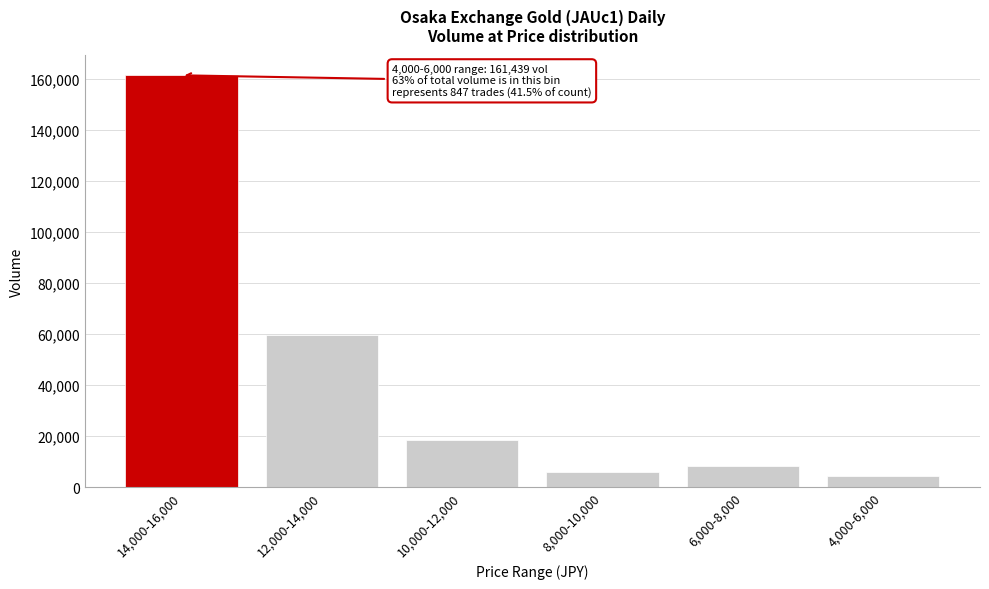

Reading left to right, transcribe all the data shown in this chart.

161439	59769	18286	5908	8231	4173